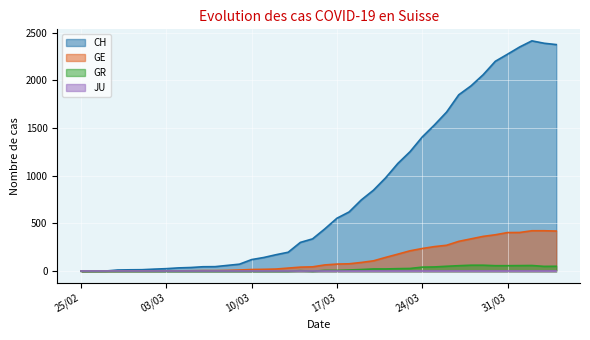

Is it true that GR equals 0 at 2020-03-06?

True